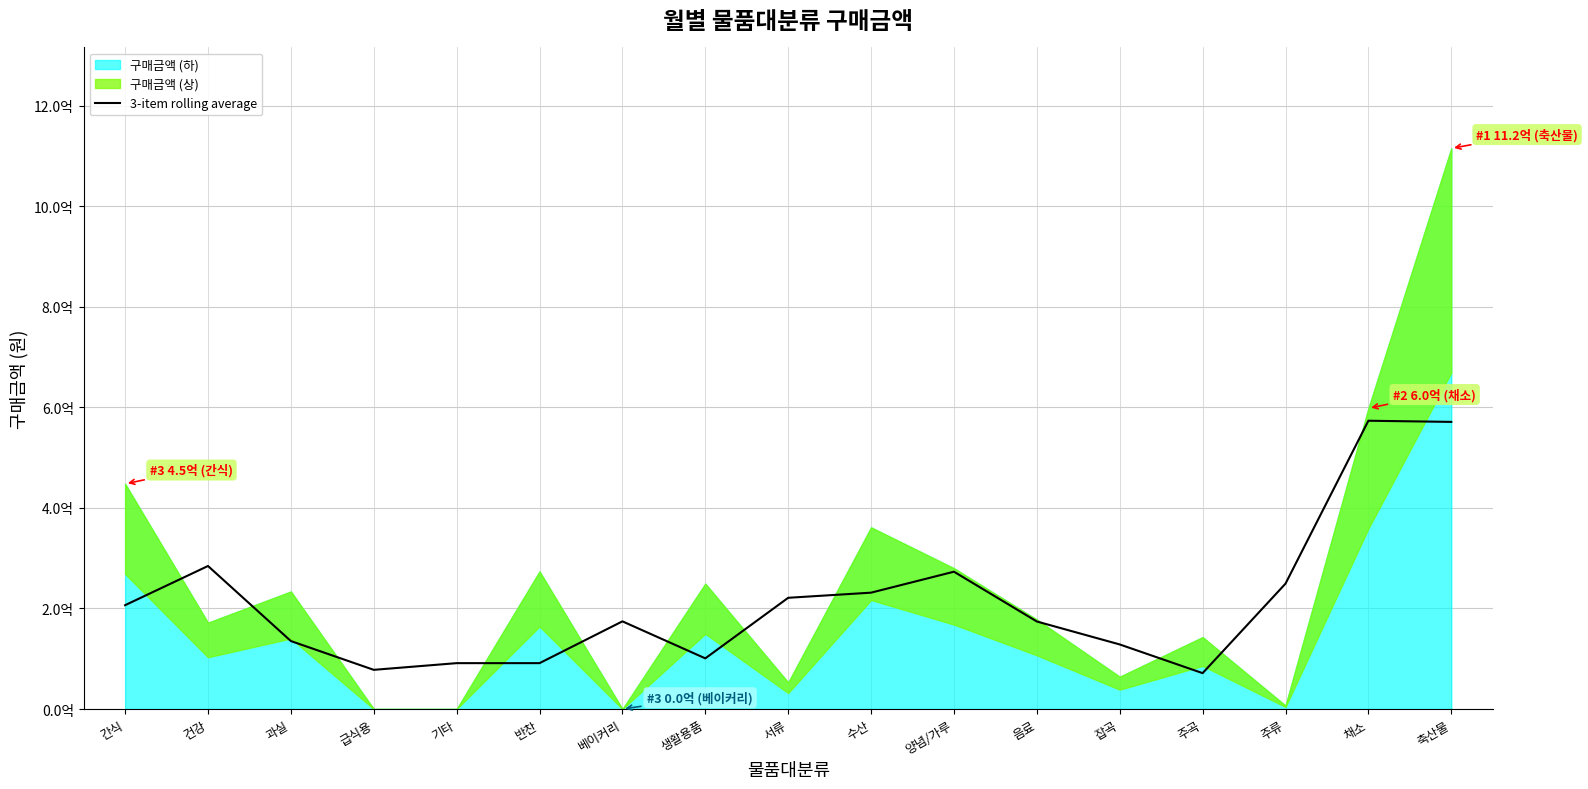

Reading left to right, what are all the values shown in this chart?

간식=206573688.3	건강=284524230.0	과실=135201399.7	급식용=77950541.7	기타=91267786.7	반찬=91269386.7	베이커리=174402901.7	생활용품=100791575.0	서류=221267350.0	수산=231485494.3	양념/가루=273183630.0	음료=174123795.0	잡곡=128455119.0	주곡=71395633.3	주류=249396086.0	채소=573481517.7	축산물=571186407.7